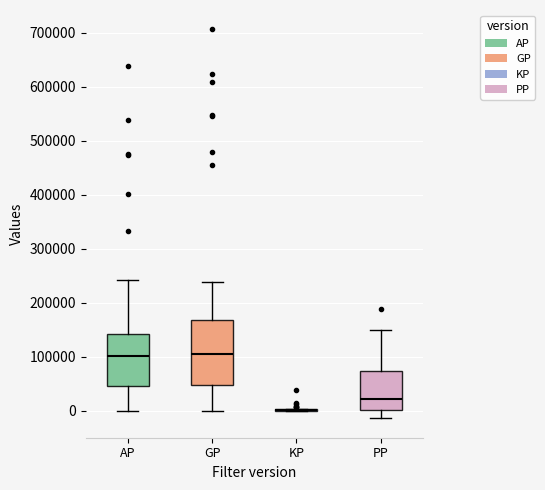

Which box is the tallest, from its lower edge to its upper edge?

GP